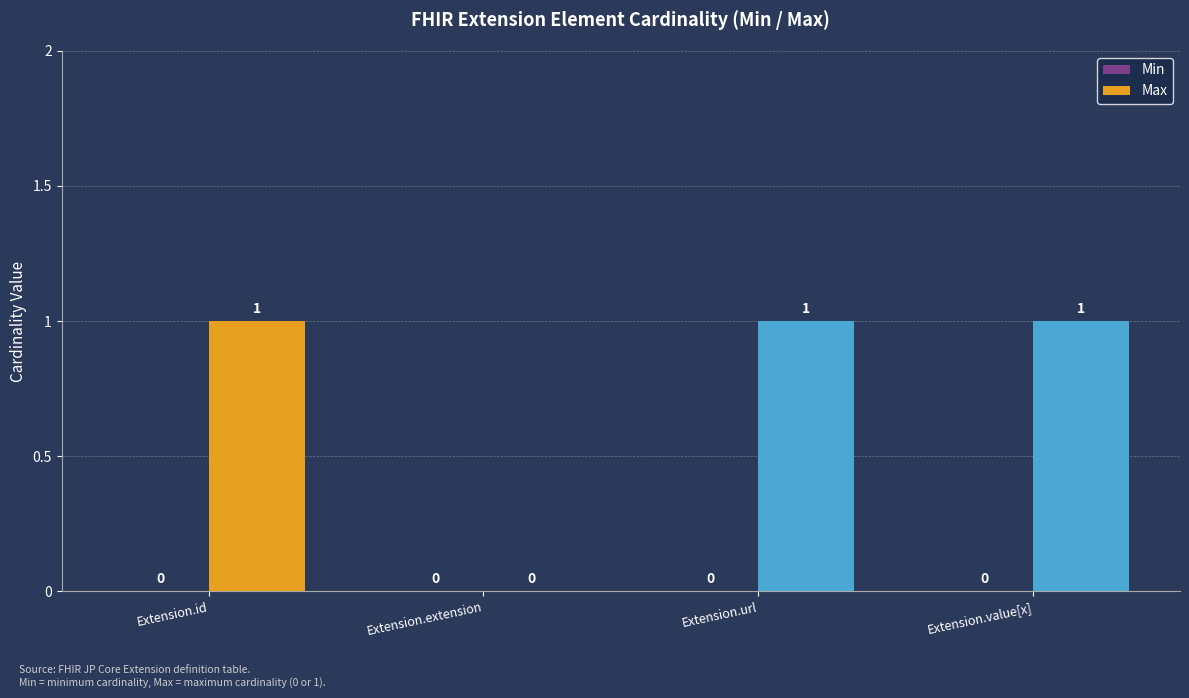

What is the change in value from Extension.extension to Extension.url?

+1